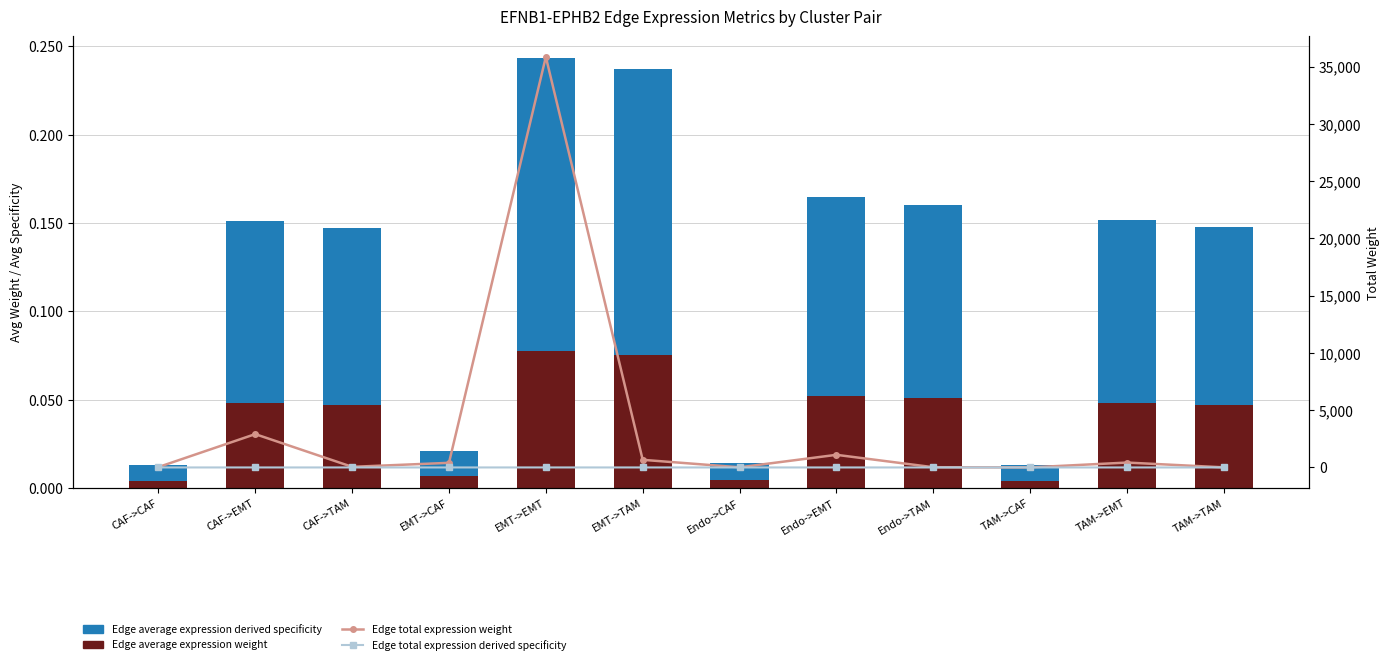

True or false: Edge total expression weight has a value of 561.1 at Endo->EMT.

False